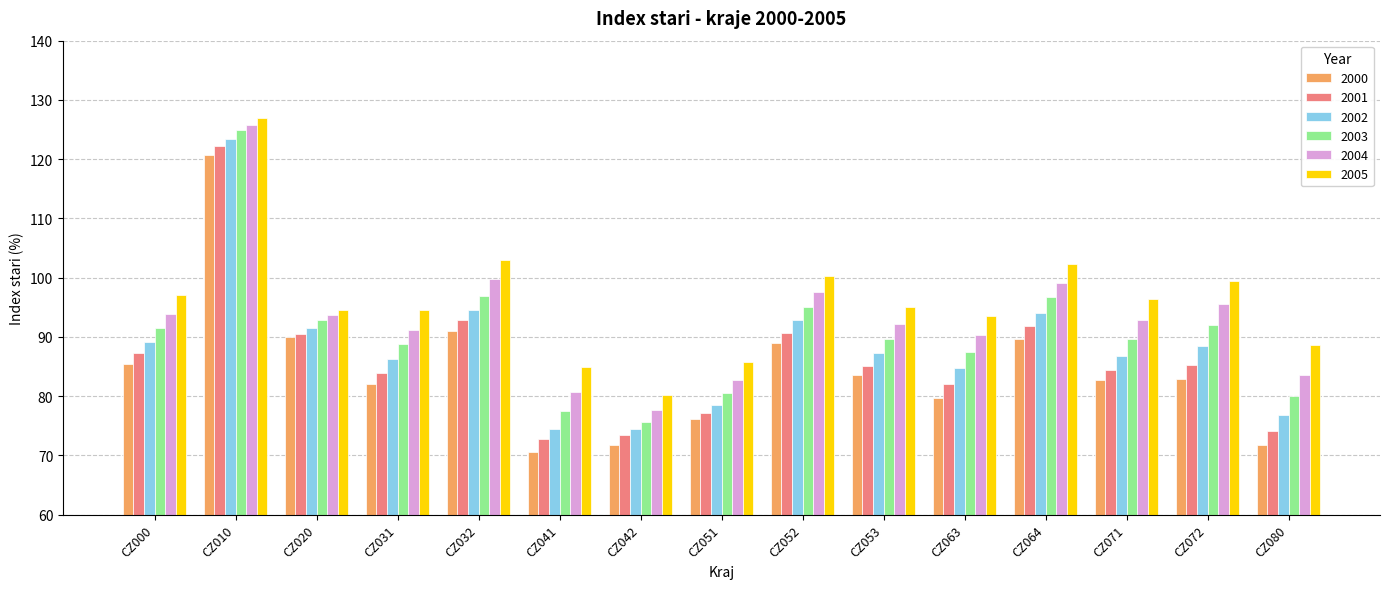

At which category is the sum across all series the highest?

CZ010